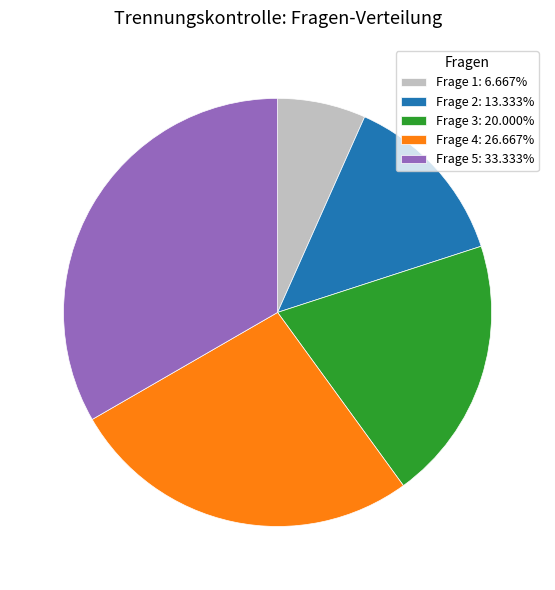

Which slice is the largest?

Frage 5